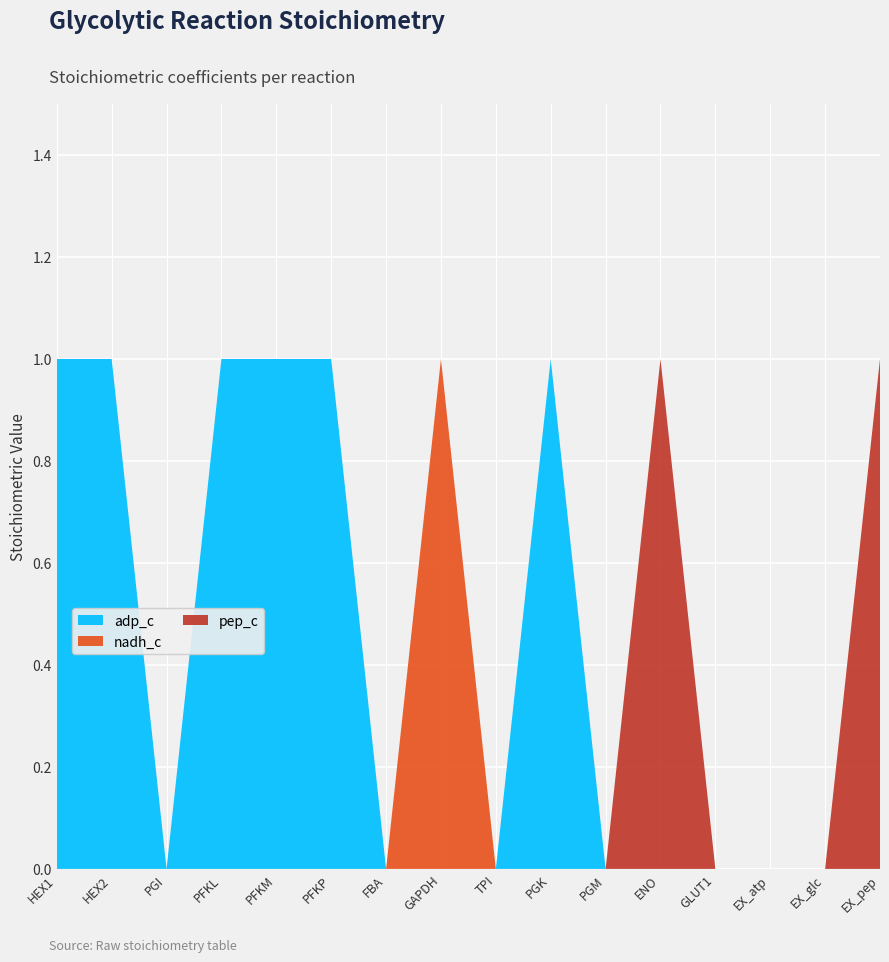

Reading left to right, extract all data points from this chart.

adp_c: 1	1	0	1	1	1	0	0	0	1	0	0	0	0	0	0
nadh_c: 0	0	0	0	0	0	0	1	0	0	0	0	0	0	0	0
pep_c: 0	0	0	0	0	0	0	0	0	0	0	1	0	0	0	1